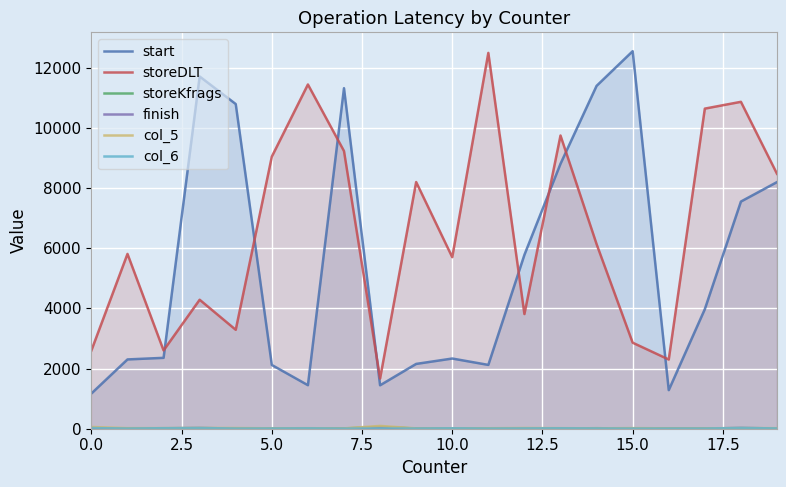

Which series has the largest total across all categories?

storeDLT